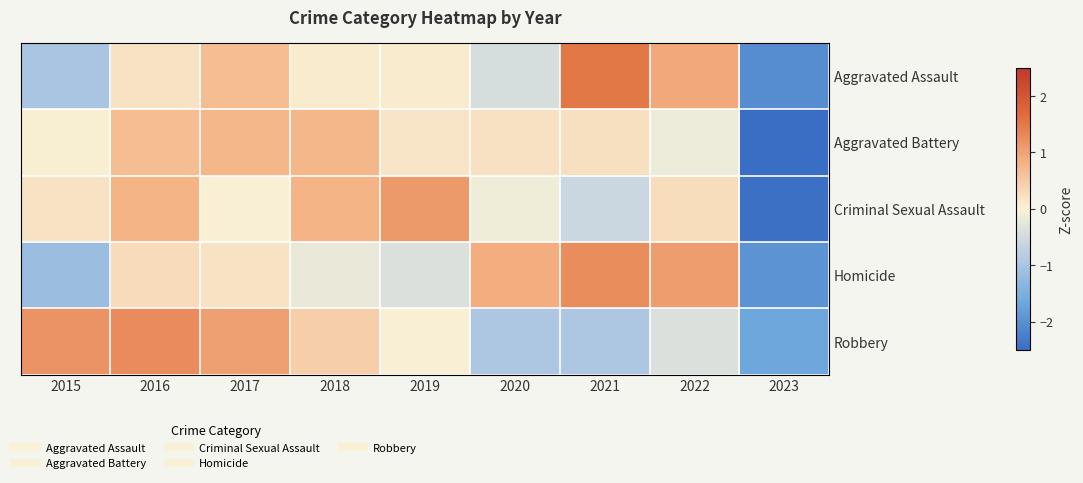

What is the difference between the highest and lowest values at 2020?

1.8